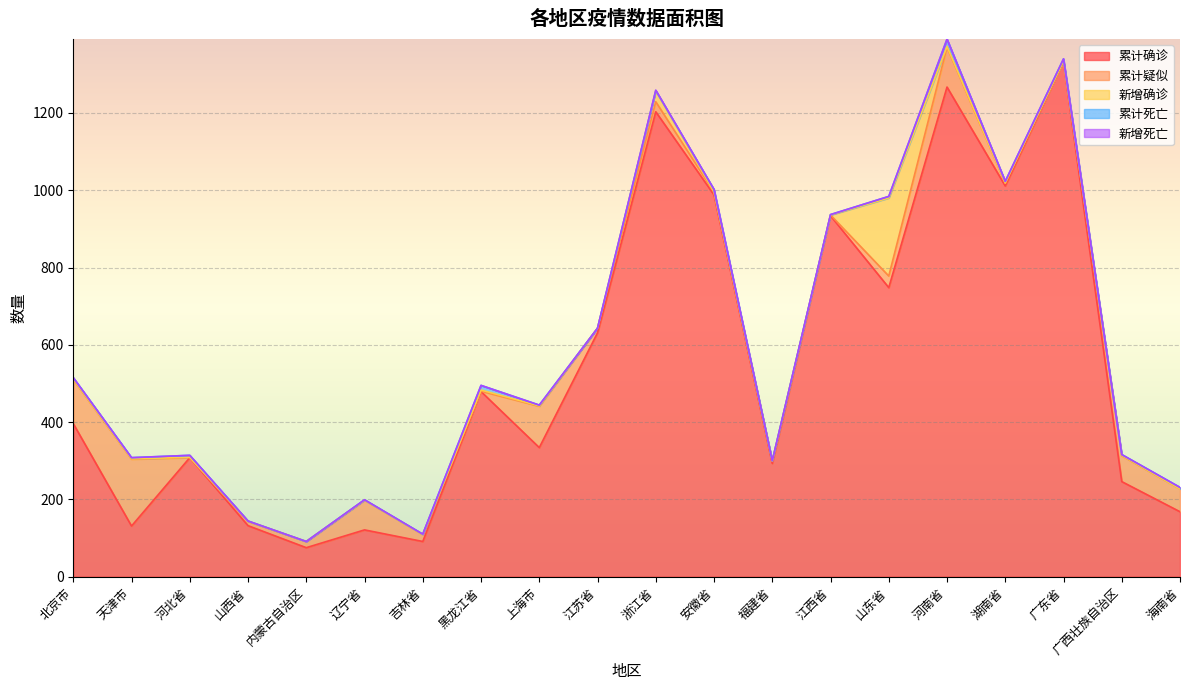

Where is 累计疑似 nearest to the value 86?

辽宁省